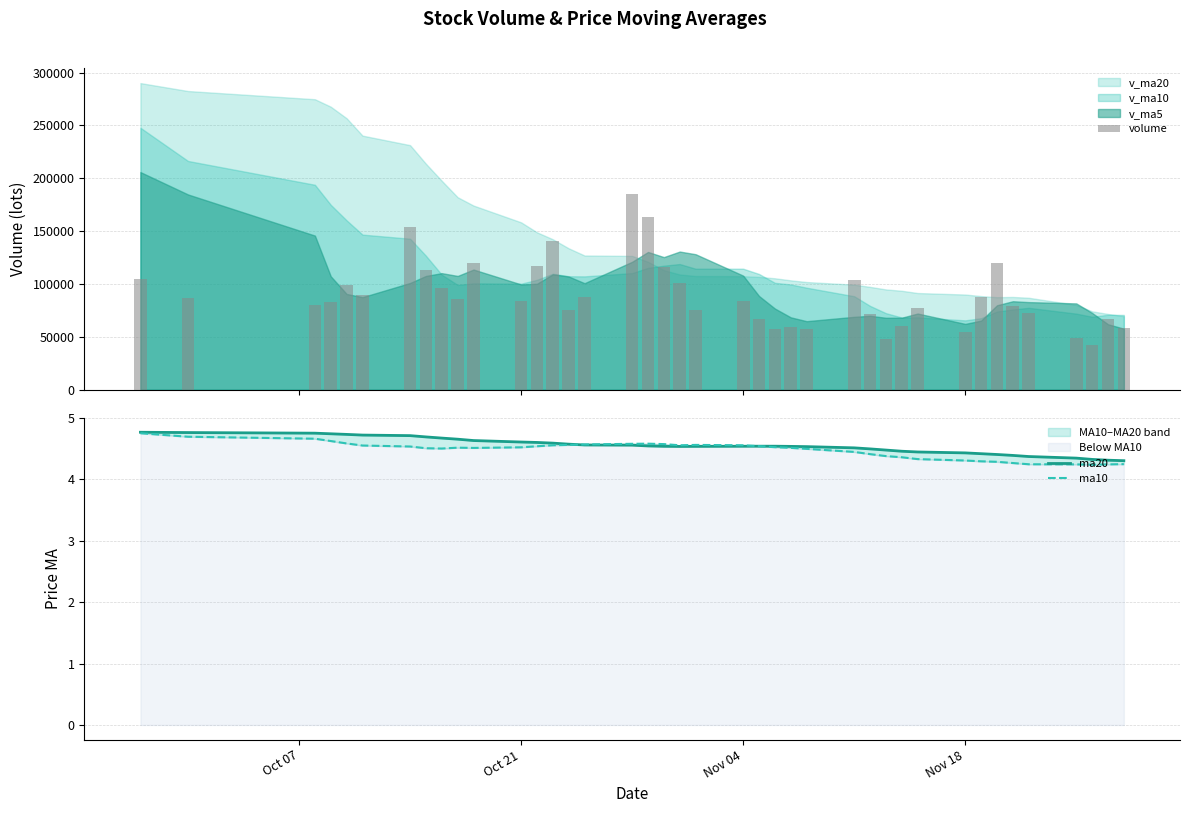

What is the minimum value for volume?

42073.0